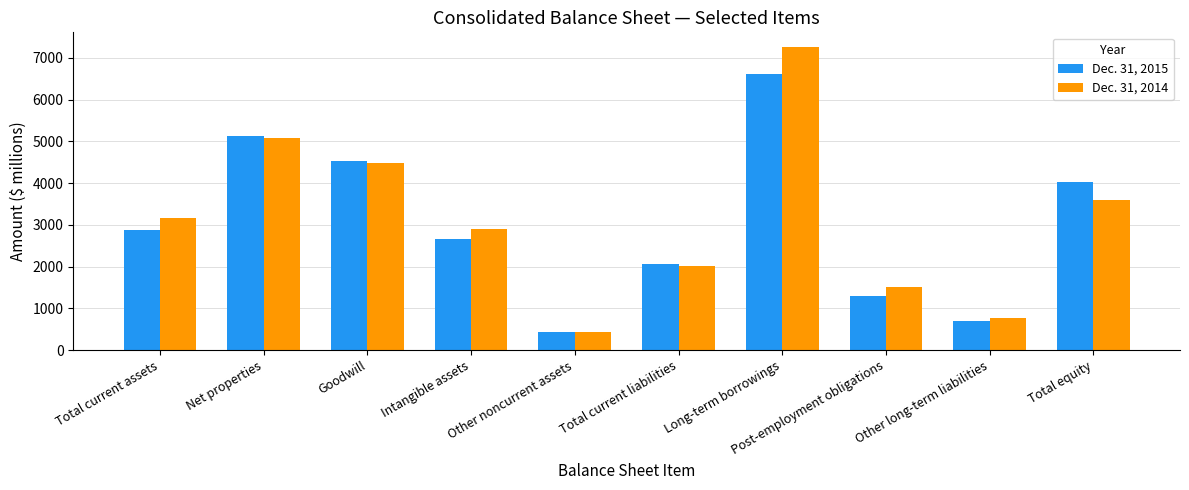

What is the value of the Dec. 31, 2015 bar at the 4th from the left?

2650